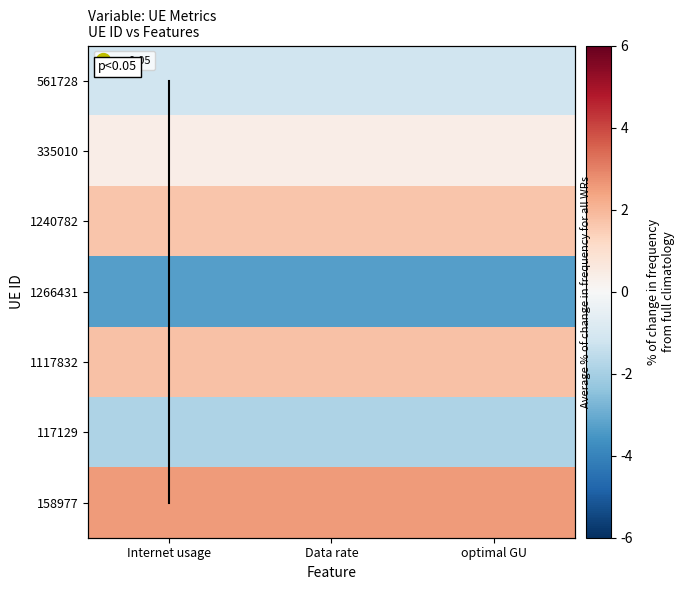

At how many categories does at least one series exceed 0?

3